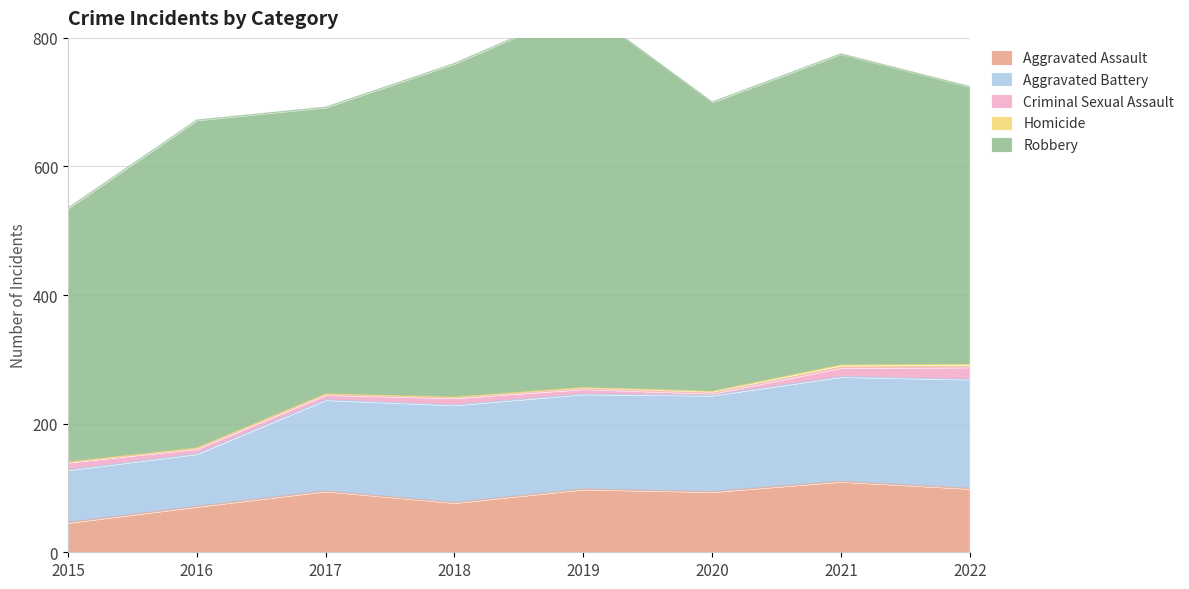

What are all the series names shown in the legend?

Aggravated Assault, Aggravated Battery, Criminal Sexual Assault, Homicide, Robbery